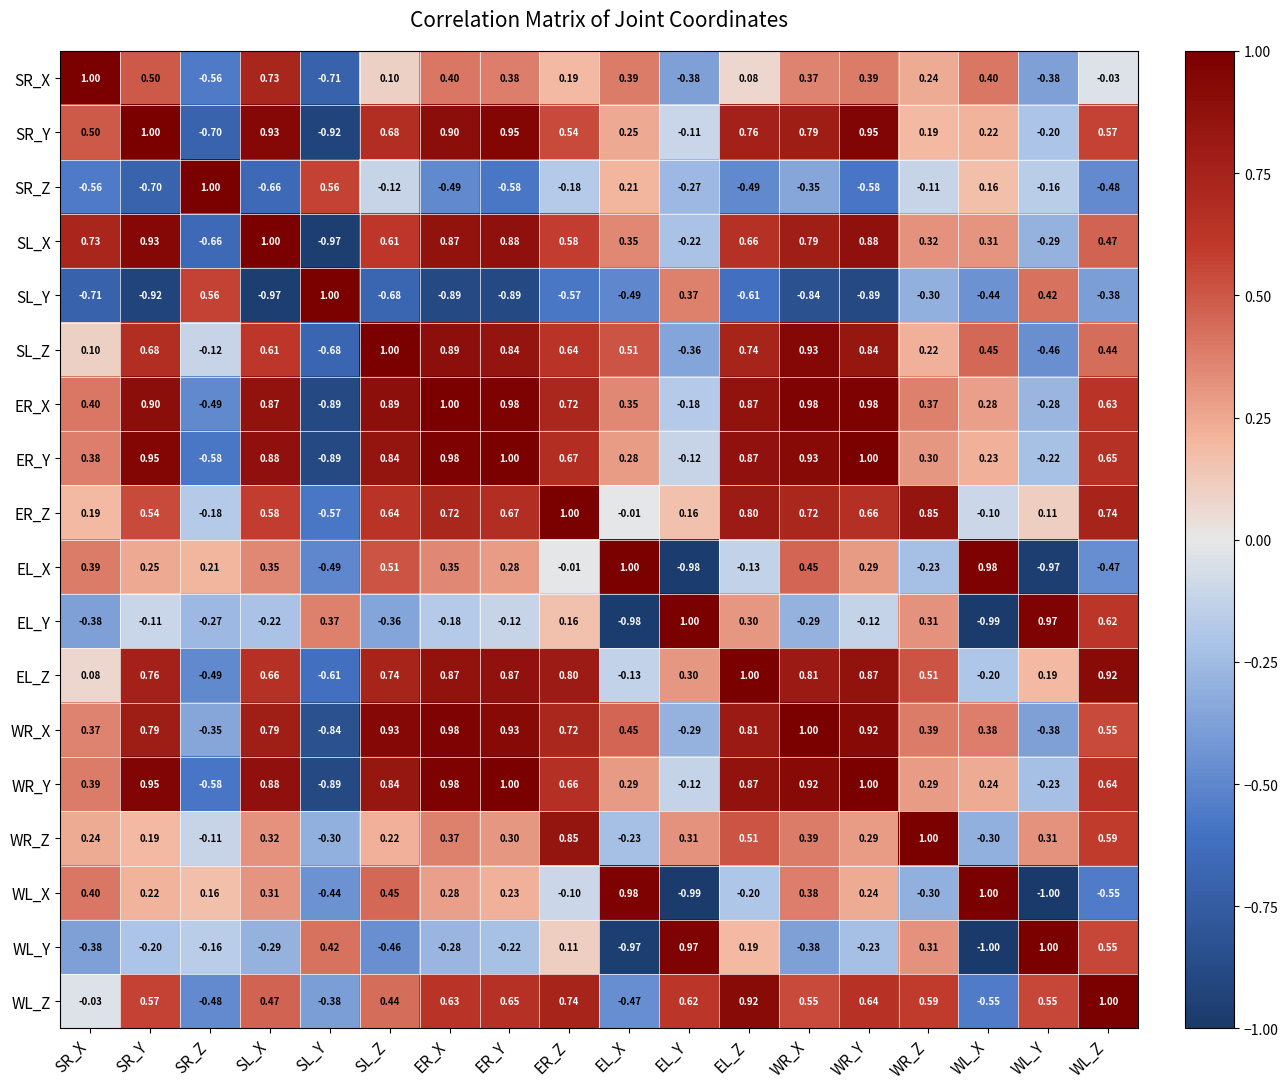

At which label is EL_Y closest to 0?

SR_Y